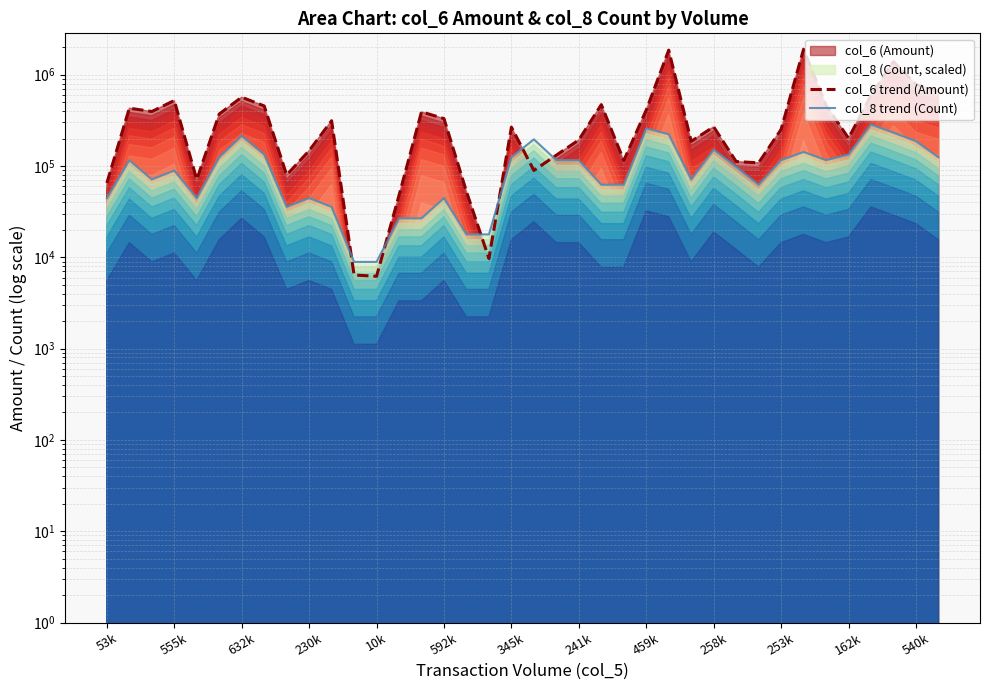

How many interior local peaks does the col_6 trend (Amount) series have?

11